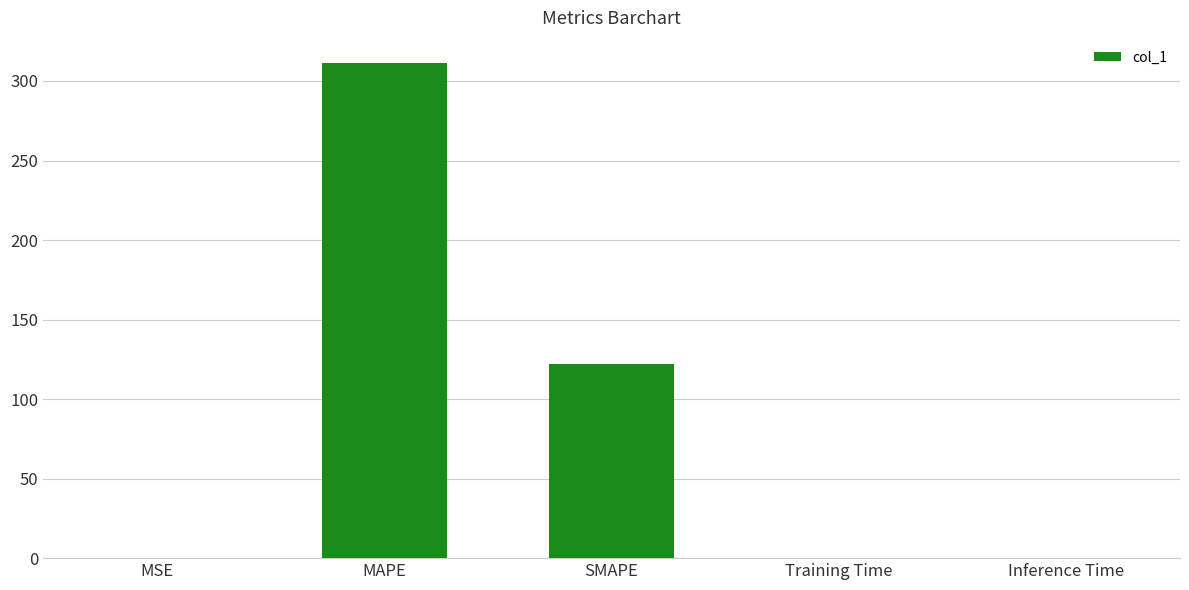

Where is the data nearest to the value 155?

SMAPE